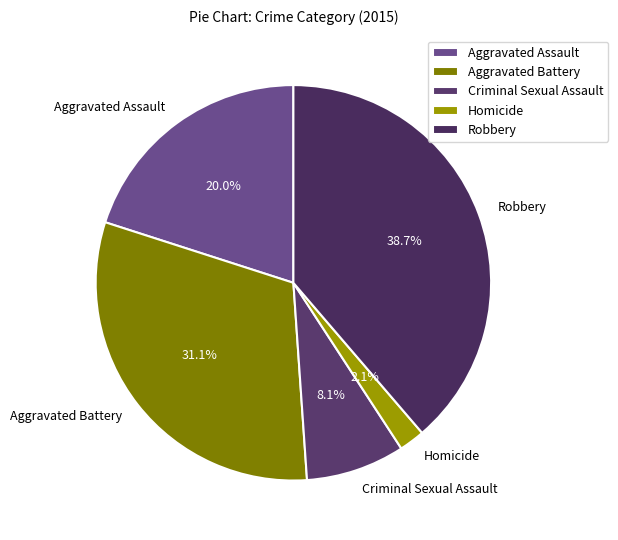

To the nearest percent, what percentage of the pie is Homicide?

2%